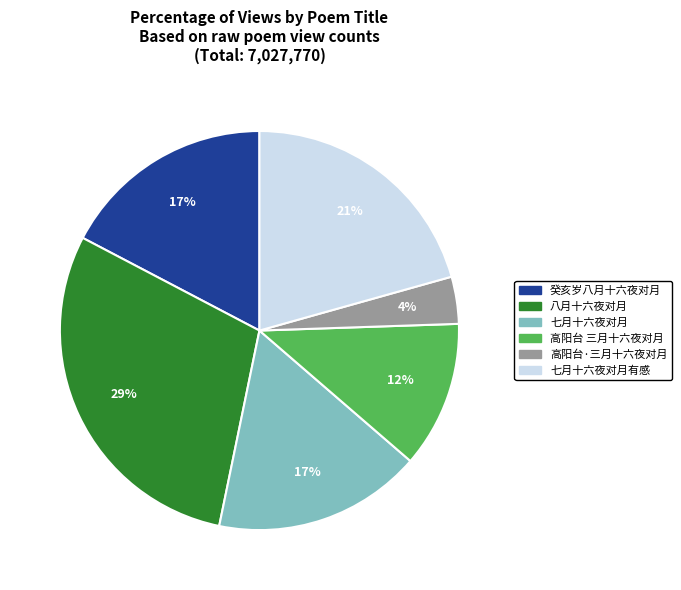

What is the ratio of the value at 七月十六夜对月 to the value at 八月十六夜对月?

0.6